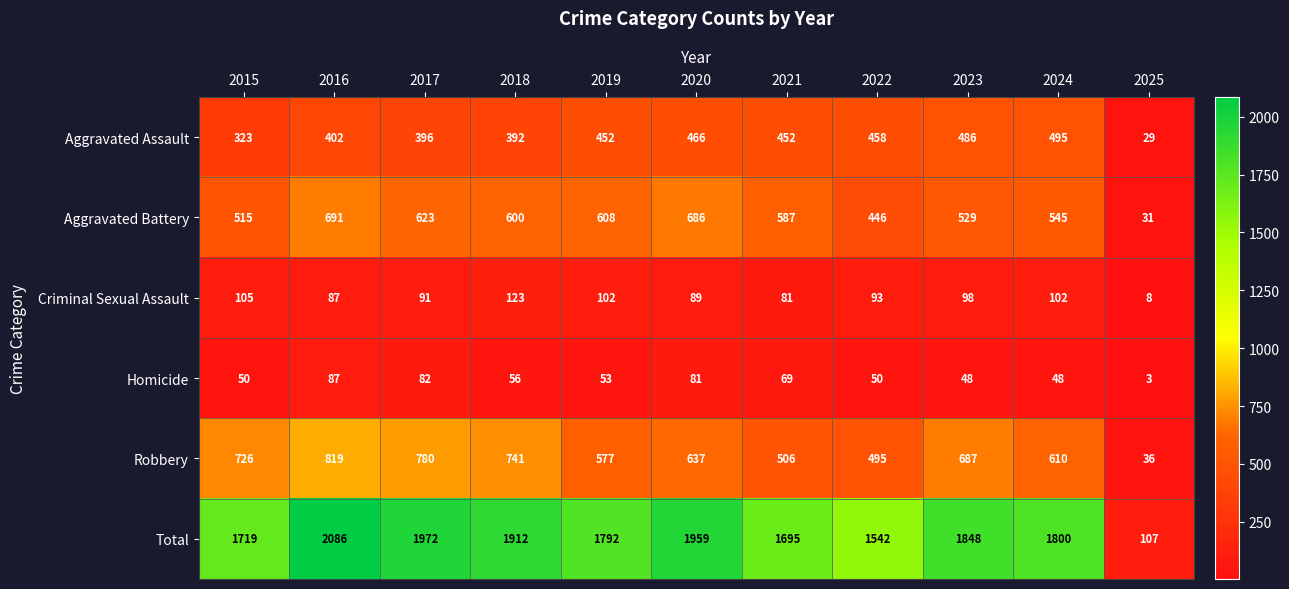

How many series are shown in this chart?

6